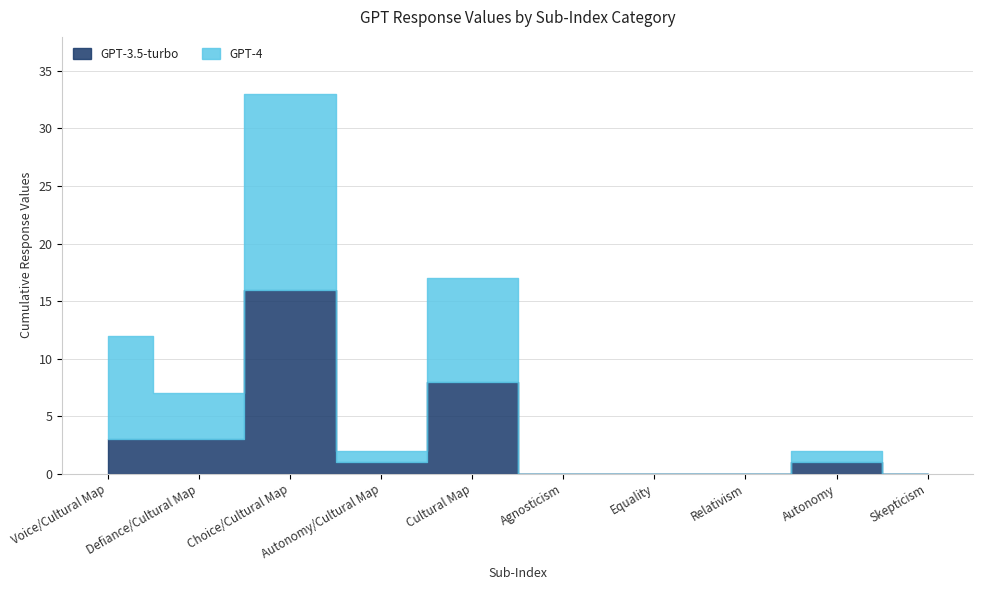

What is the label of the 5th point from the left?

Cultural Map